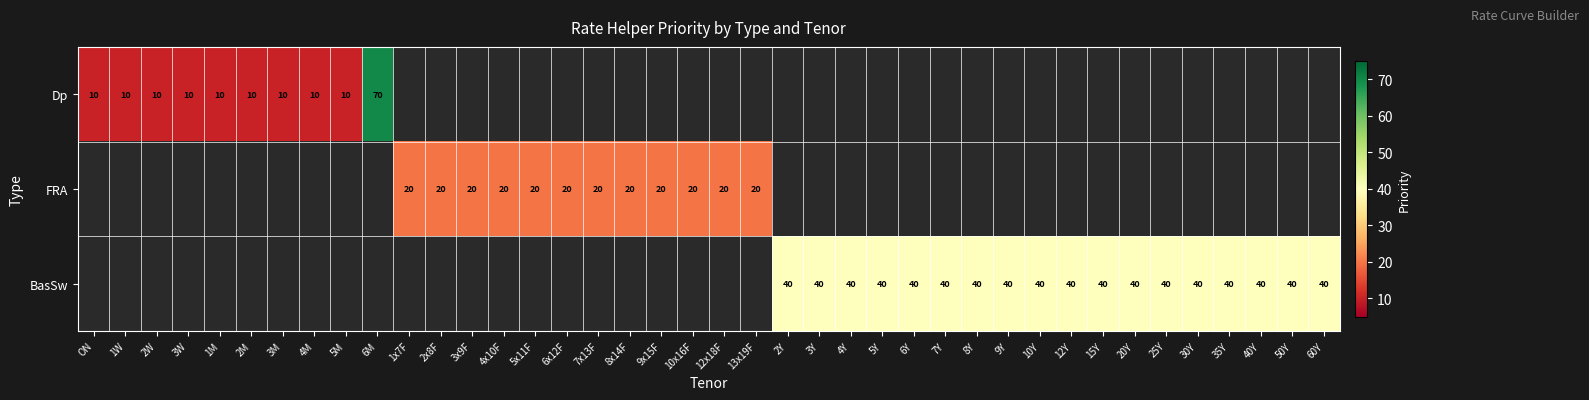

True or false: BasSw has a value of 40 at 9Y.

True